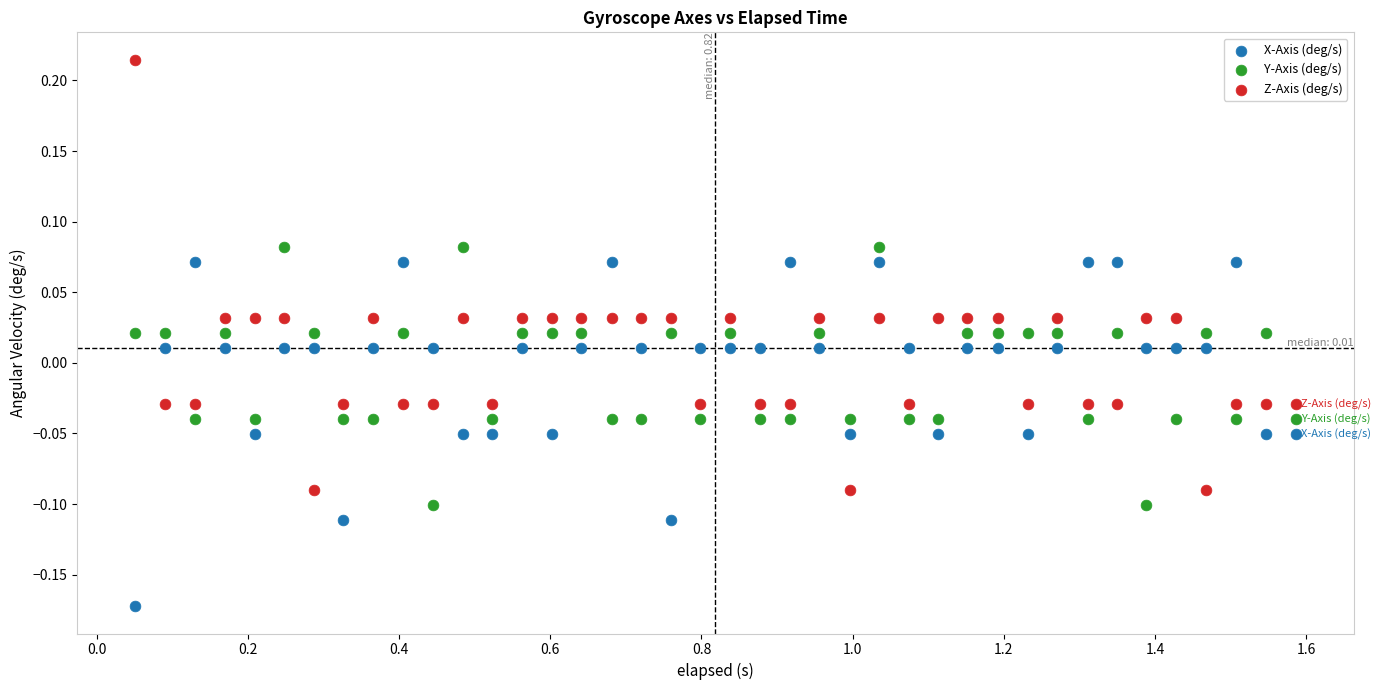

Across all data points, what is the range of Y values (max minus min)?

0.4